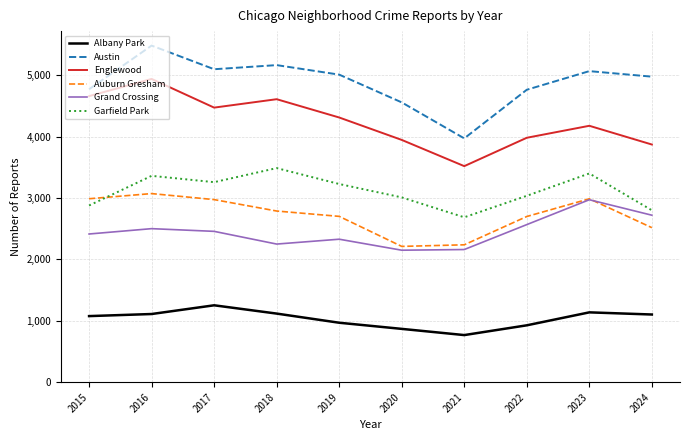

Which label corresponds to the smallest value in the chart?

2021